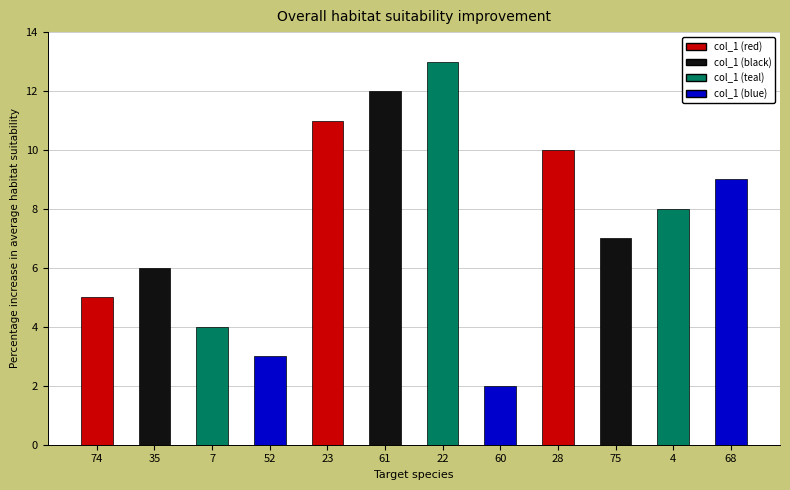

Reading left to right, extract all data points from this chart.

5.0	6.0	4.0	3.0	11.0	12.0	13.0	2.0	10.0	7.0	8.0	9.0